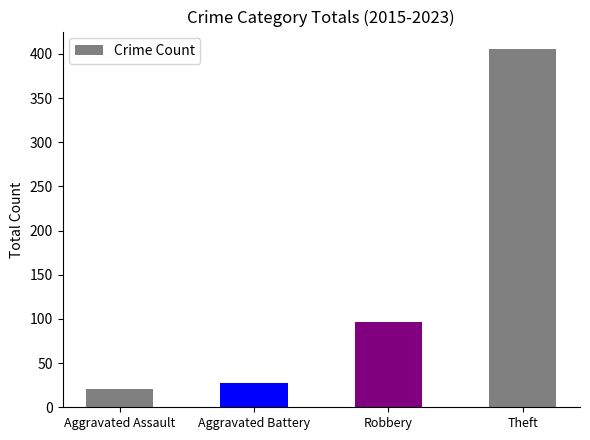

What is the greatest value displayed?

405